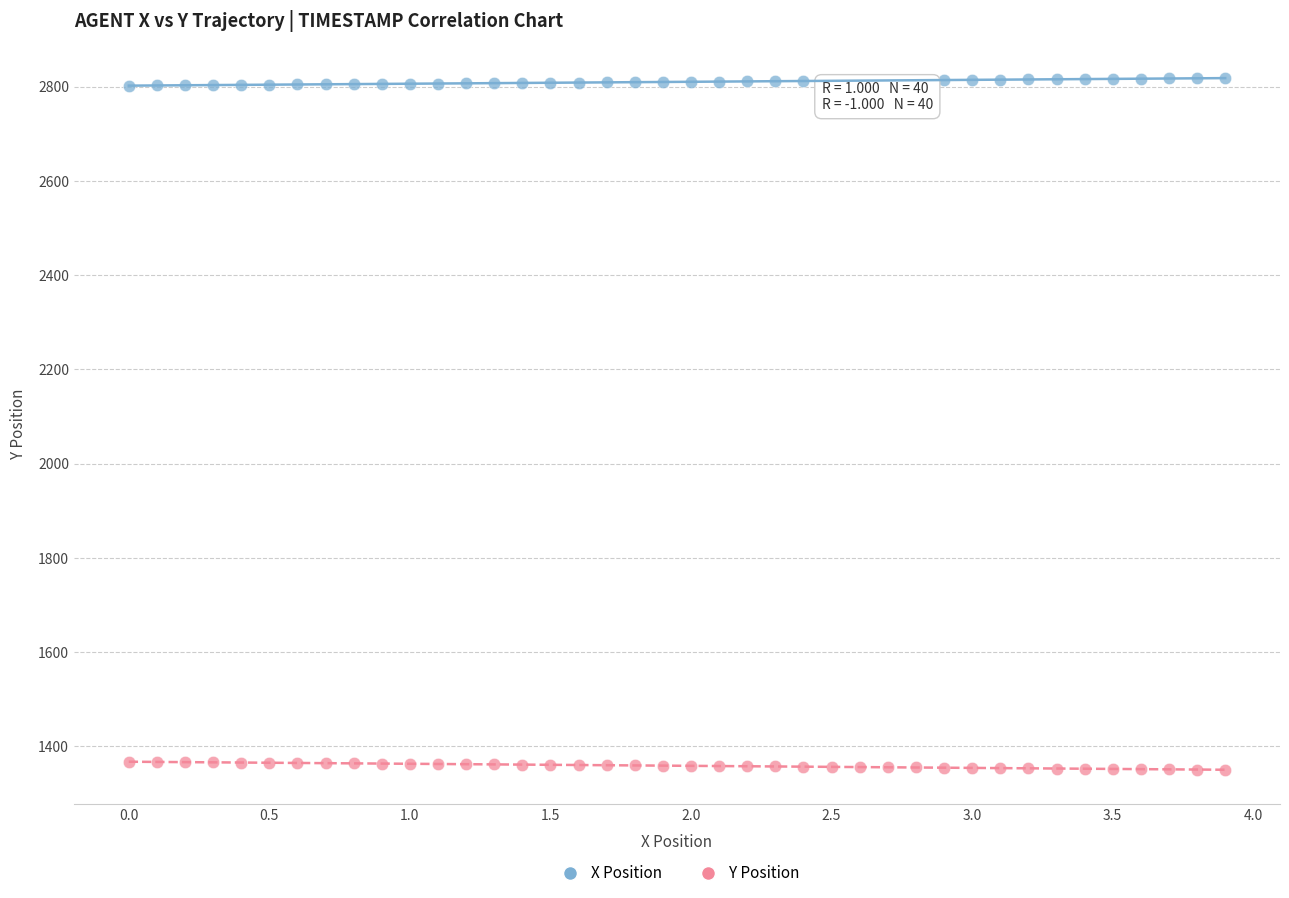

Which series contains the highest Y value?

X Position